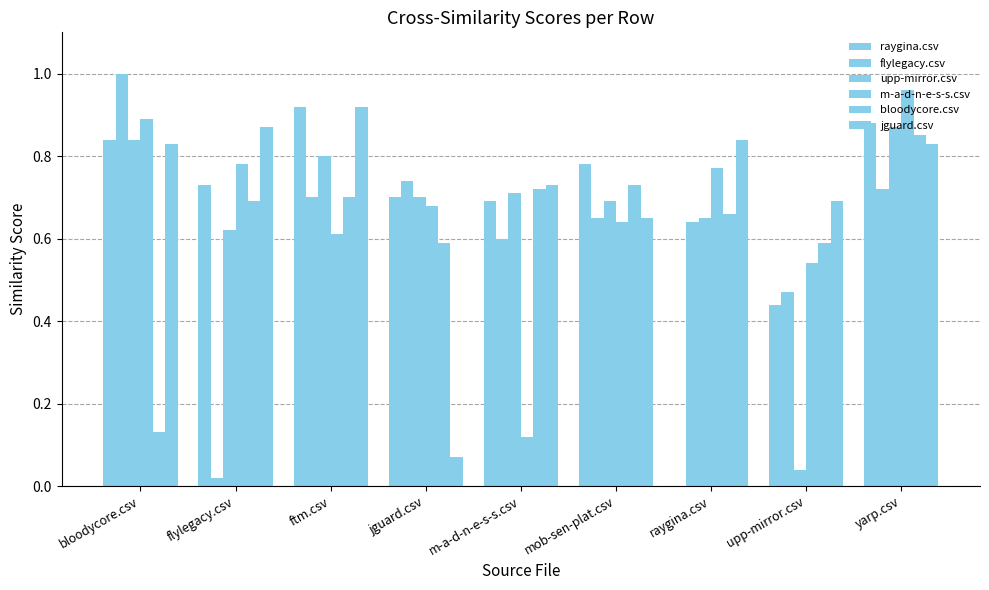

Reading right to left, extract all data points from this chart.

raygina.csv: 0.9	0.4	0.0	0.8	0.7	0.7	0.9	0.7	0.8
flylegacy.csv: 0.7	0.5	0.6	0.7	0.6	0.7	0.7	0.0	1.0
upp-mirror.csv: 0.9	0.0	0.7	0.7	0.7	0.7	0.8	0.6	0.8
m-a-d-n-e-s-s.csv: 1.0	0.5	0.8	0.6	0.1	0.7	0.6	0.8	0.9
bloodycore.csv: 0.8	0.6	0.7	0.7	0.7	0.6	0.7	0.7	0.1
jguard.csv: 0.8	0.7	0.8	0.7	0.7	0.1	0.9	0.9	0.8